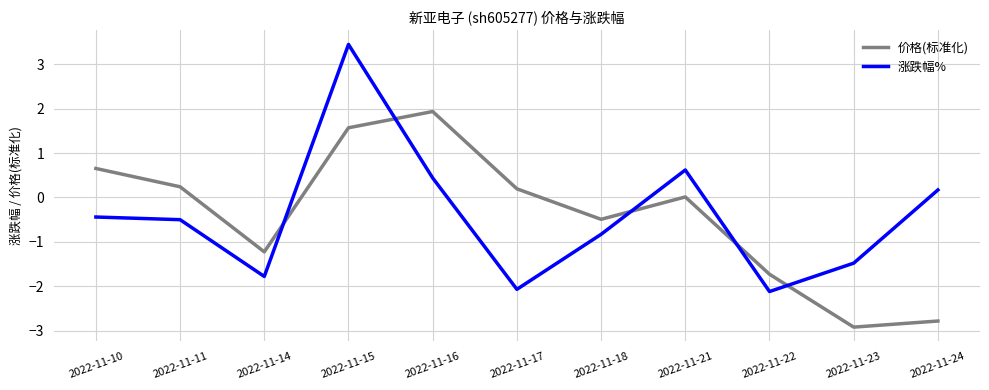

Is it true that 价格(标准化) equals -1.7 at 2022-11-22?

True